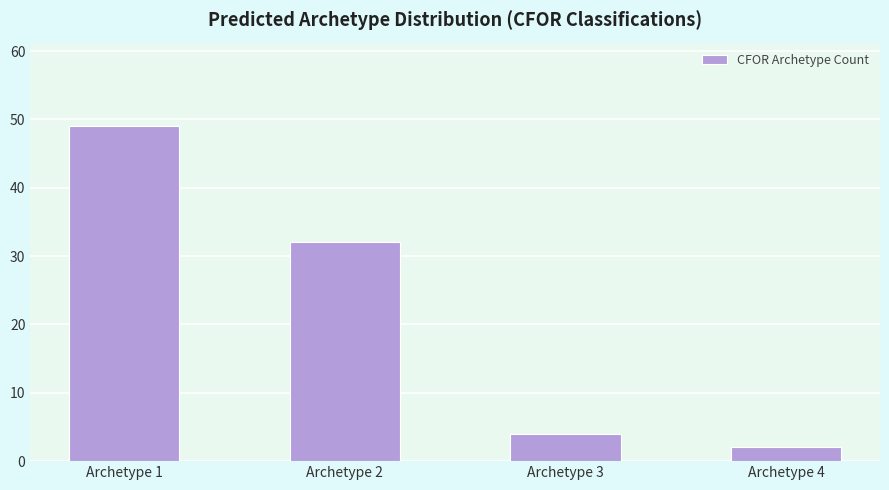

What is the sum of the values at Archetype 2 and Archetype 1?

81